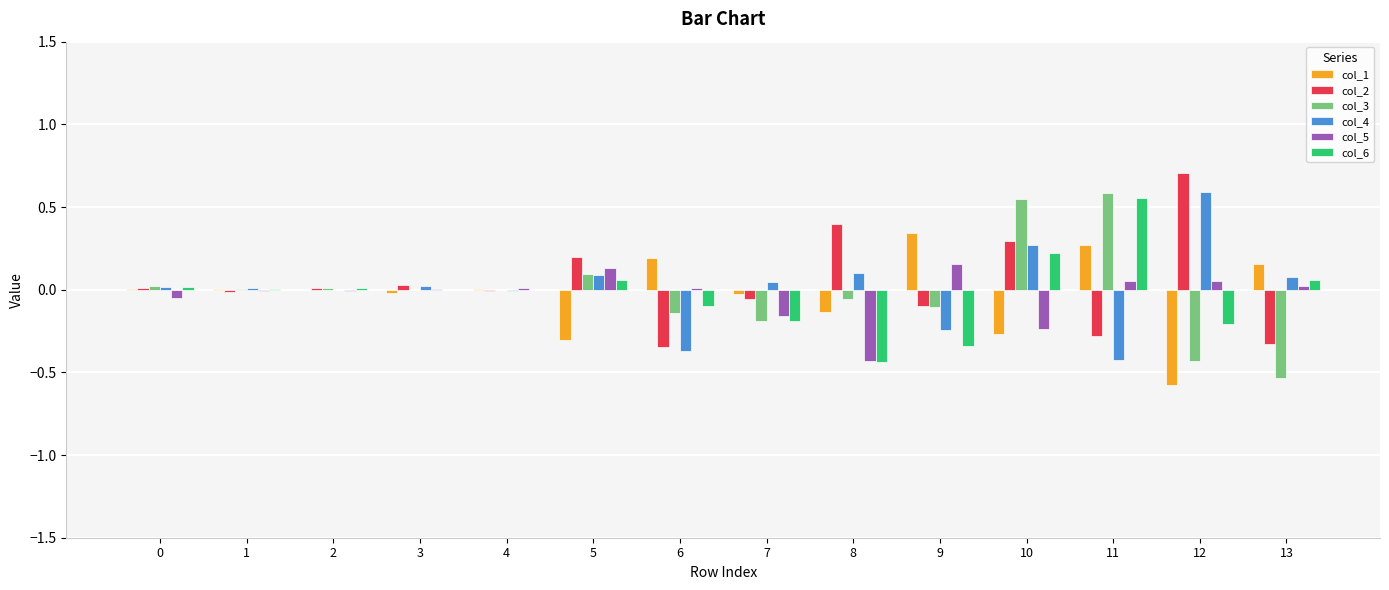

At which category does the chart reach its peak across all series?

12